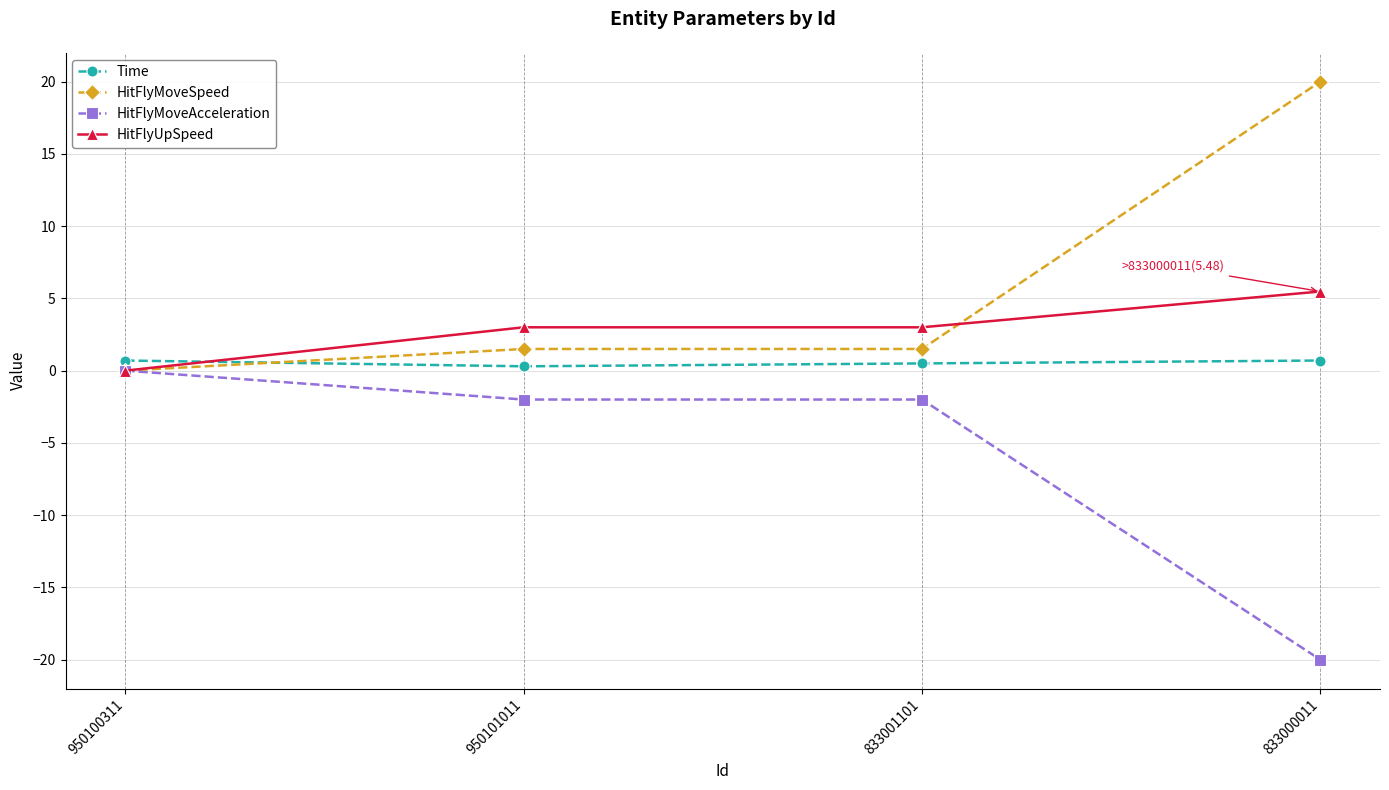

What position from the right is 950101011?

3